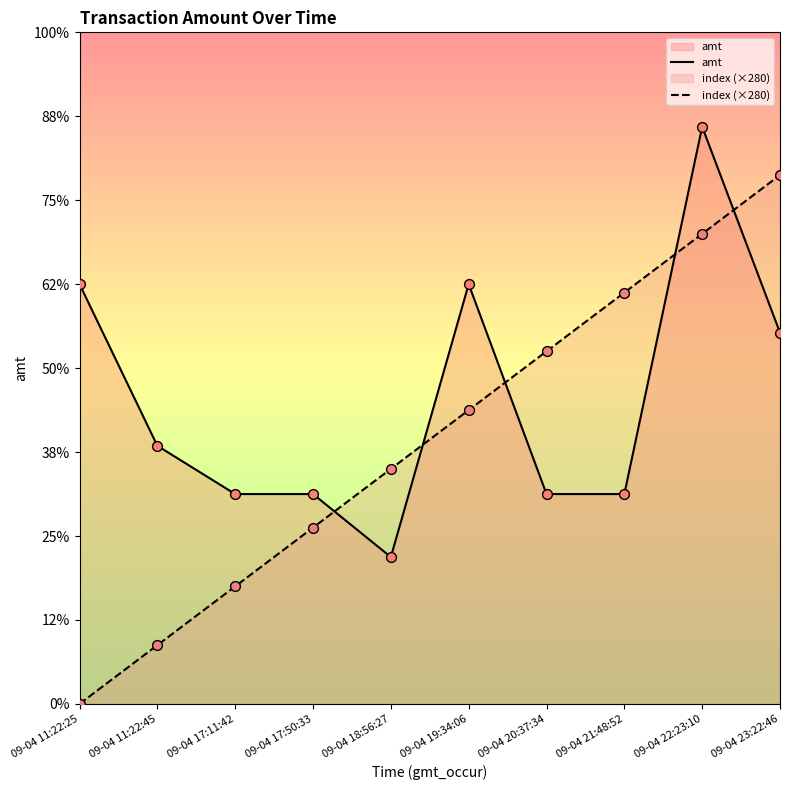

At which category is the sum across all series the highest?

09-04 22:23:10